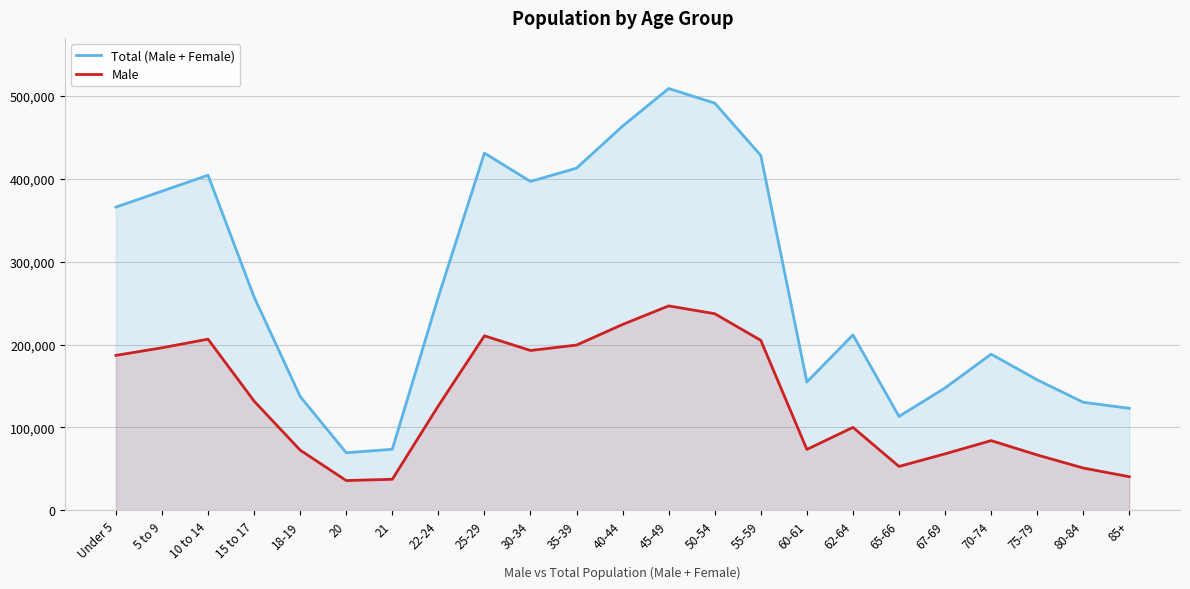

Which series has the largest total across all categories?

Total (Male + Female)